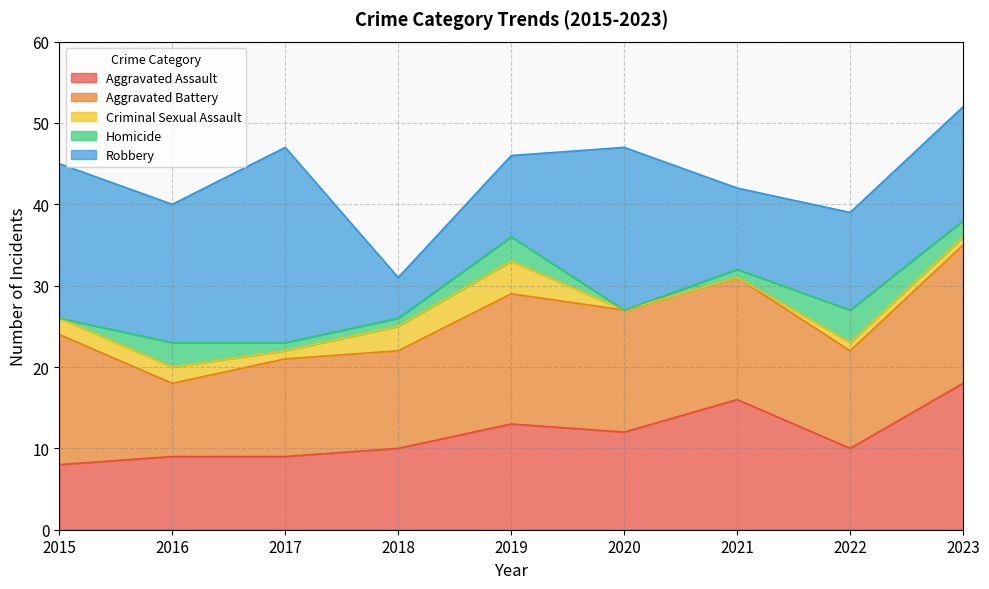

What is the difference between the maximum and minimum values in the Aggravated Assault series?

10